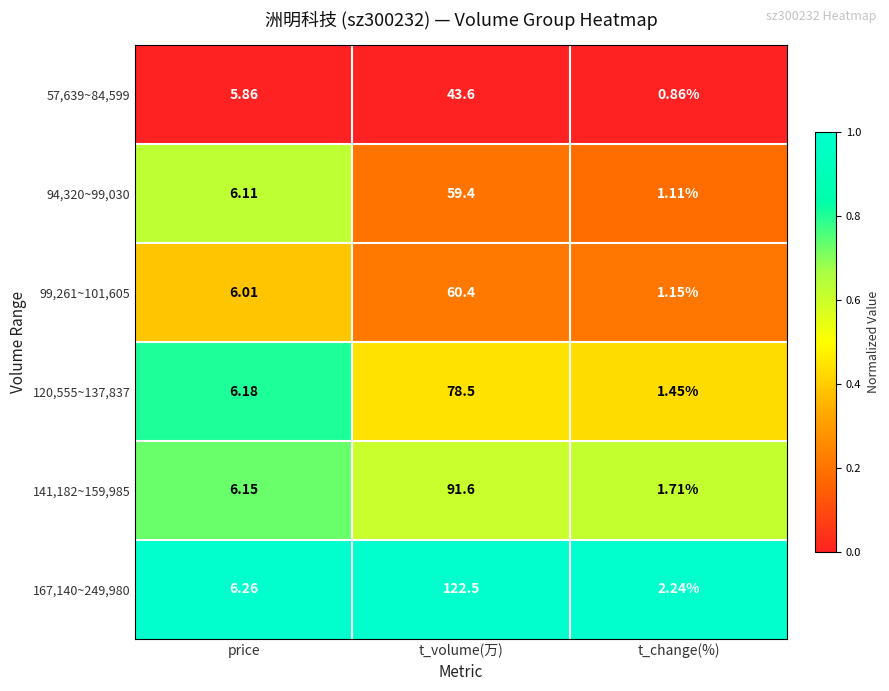

Which category has the highest value in the 57,639~84,599 series?

t_volume(万)